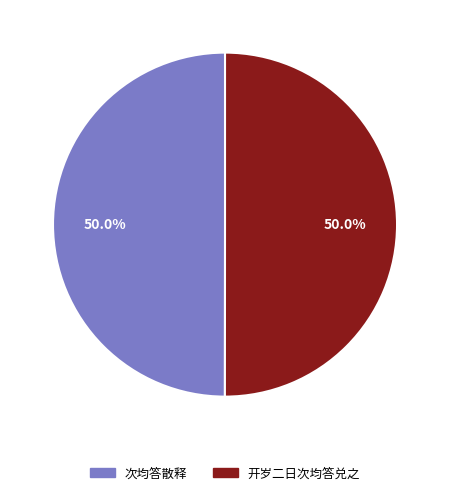

To the nearest percent, what percentage of the pie is 次均答散释?

50%